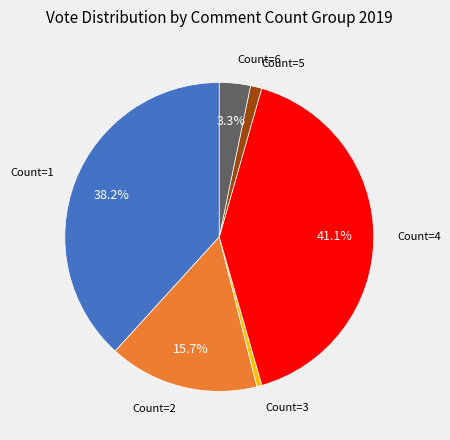

Does any single category account for the majority?

No